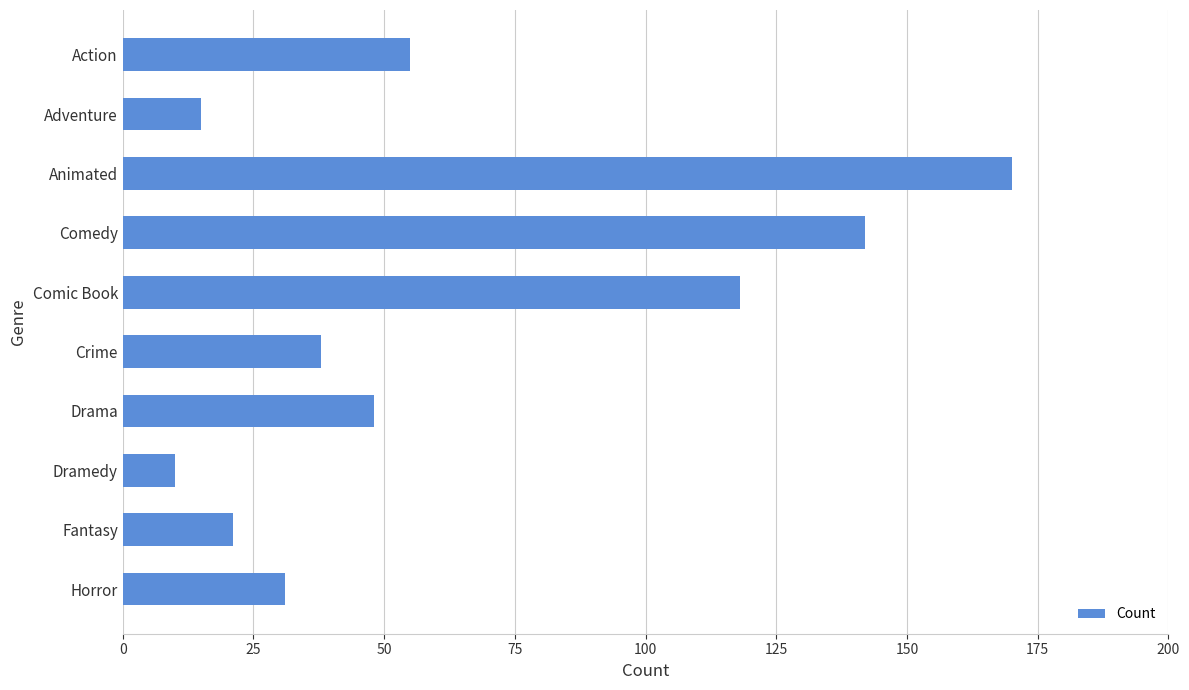

Rank the categories by value from highest to lowest.

Animated, Comedy, Comic Book, Action, Drama, Crime, Horror, Fantasy, Adventure, Dramedy